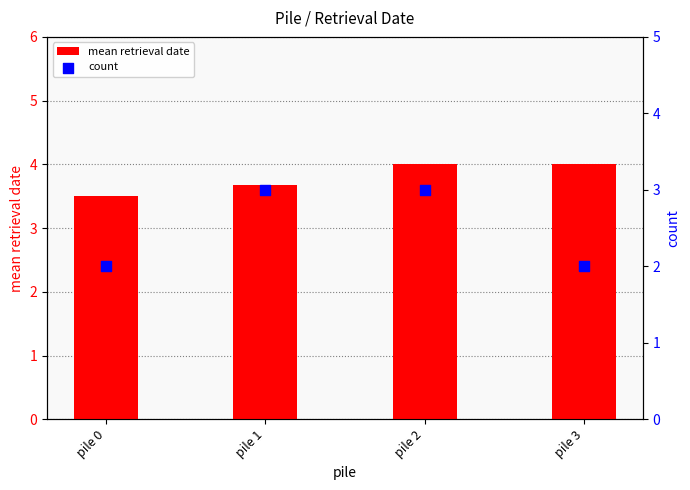

What is the total value across all series at pile 0?

5.5